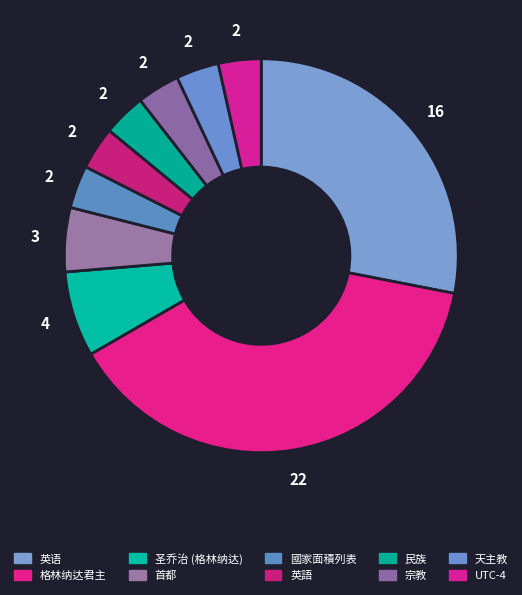

Does 天主教 account for over 50% of the chart?

No